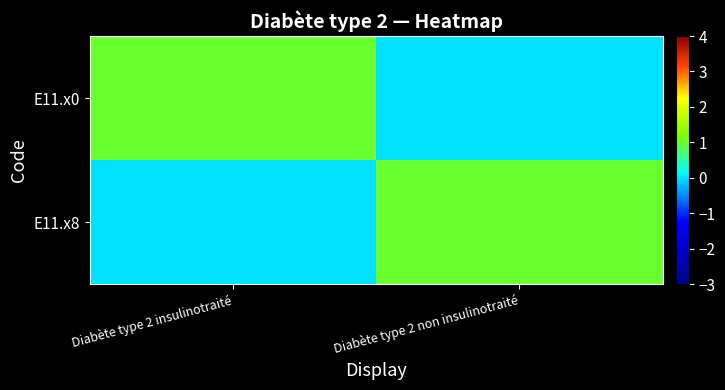

What is the difference between the highest and lowest values at Diabète type 2 insulinotraité?

1